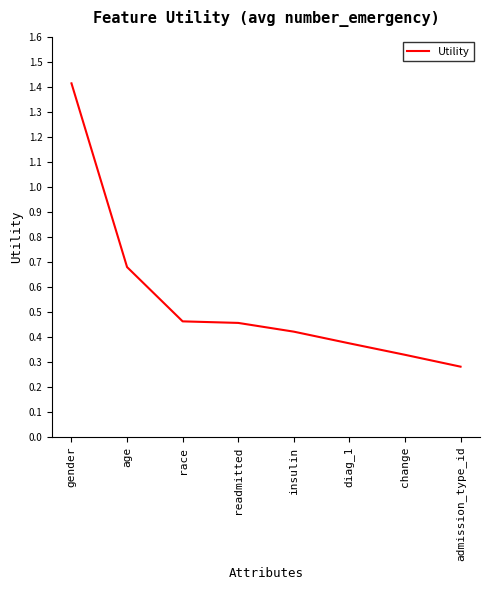

True or false: the data shows 0.6 at insulin.

False